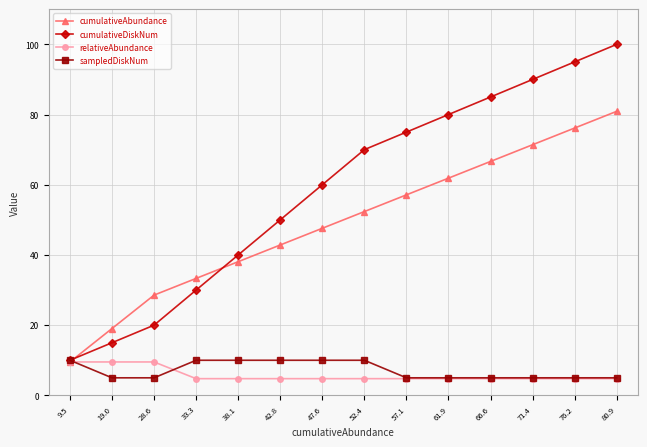

True or false: sampledDiskNum has a value of 2.7 at 38.1.

False